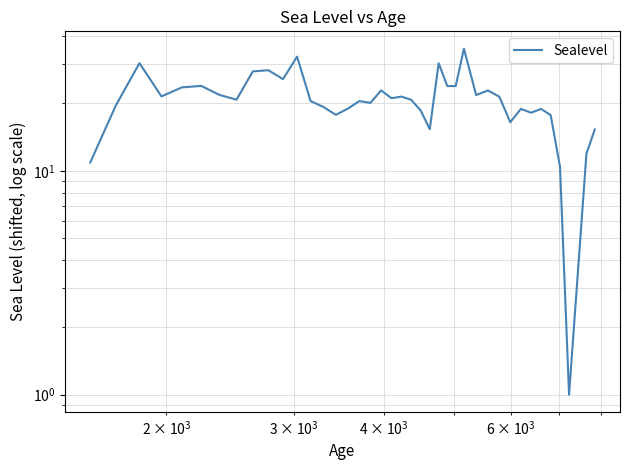

What is the value of the 33rd point from the left?

18.9